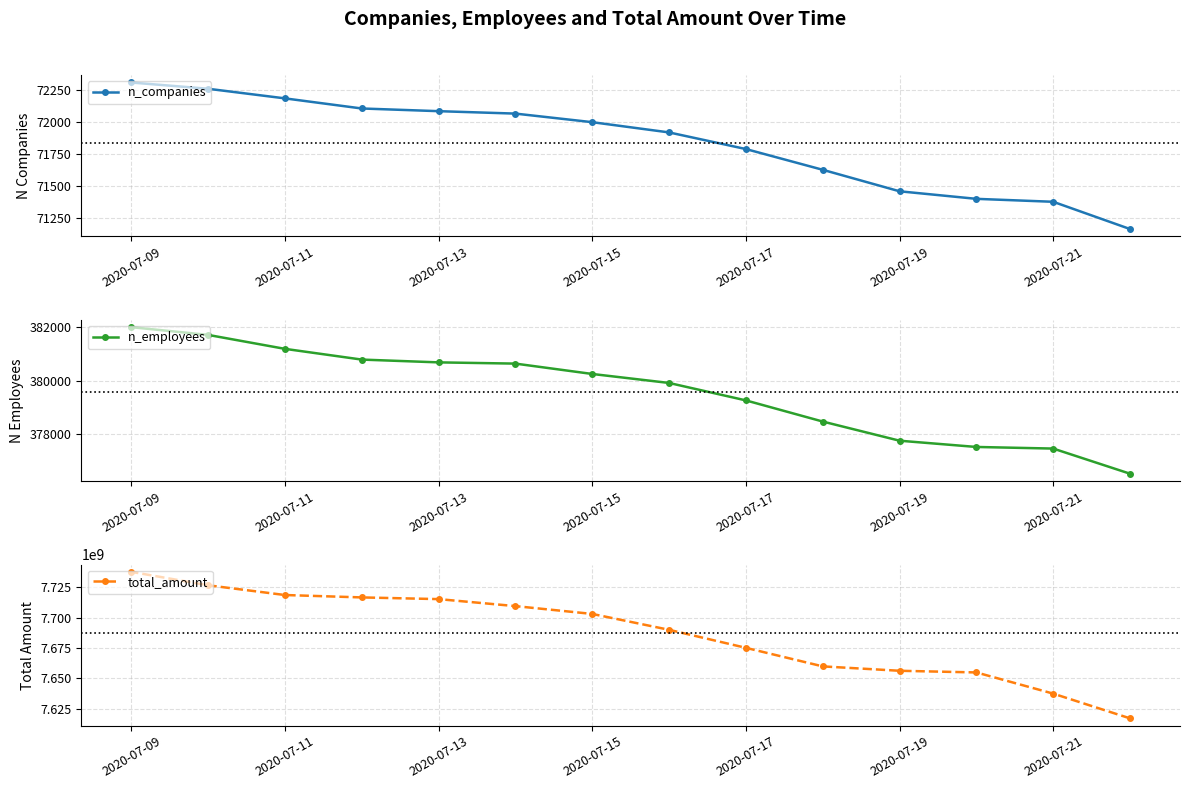

What is the maximum value for n_companies?

72305